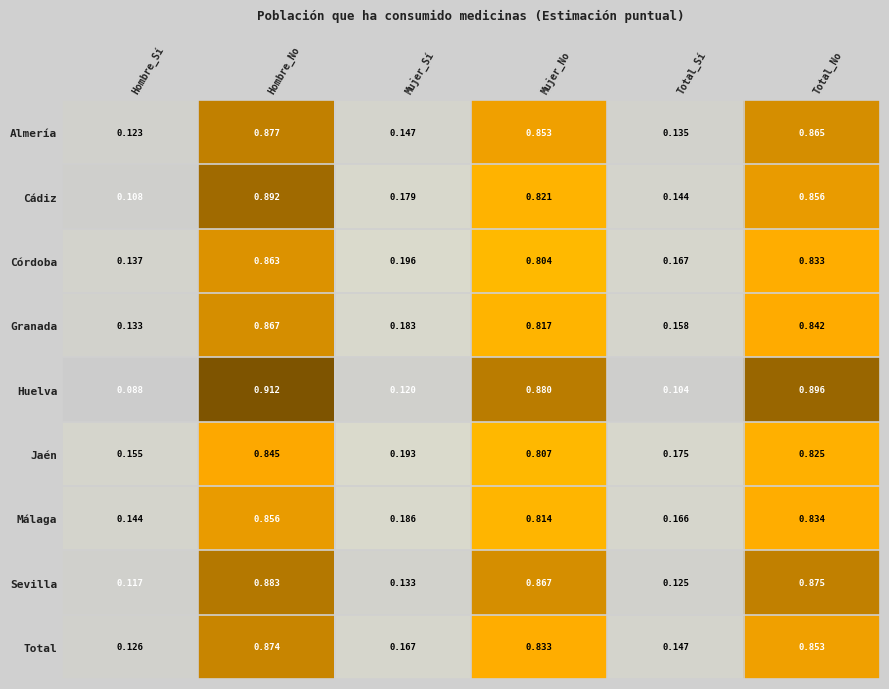

Count the number of data series in this chart.

9